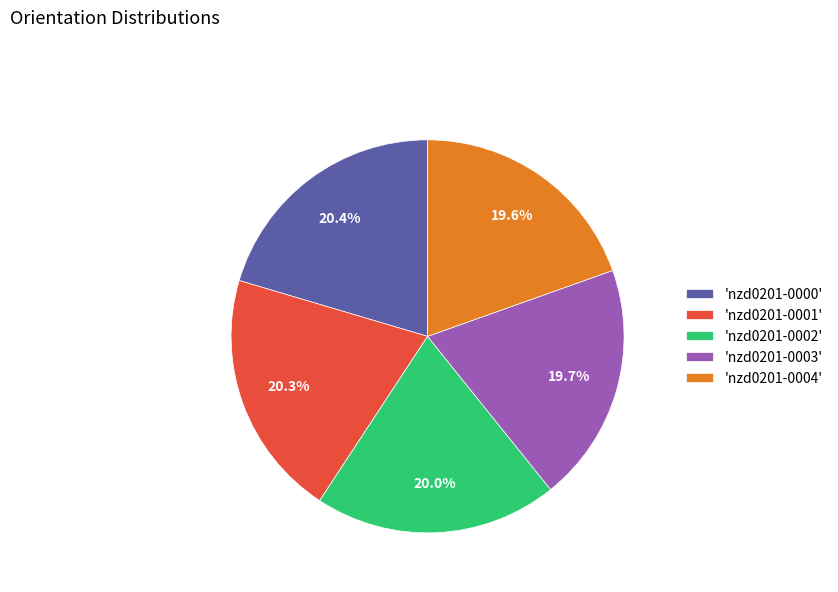

Does any single category account for the majority?

No